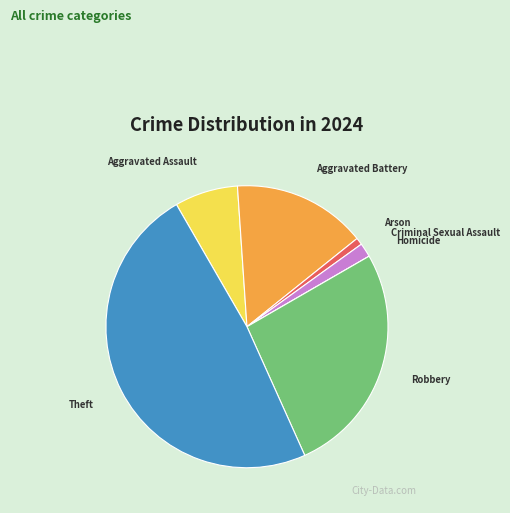

Is there any slice that represents more than half of the pie?

No